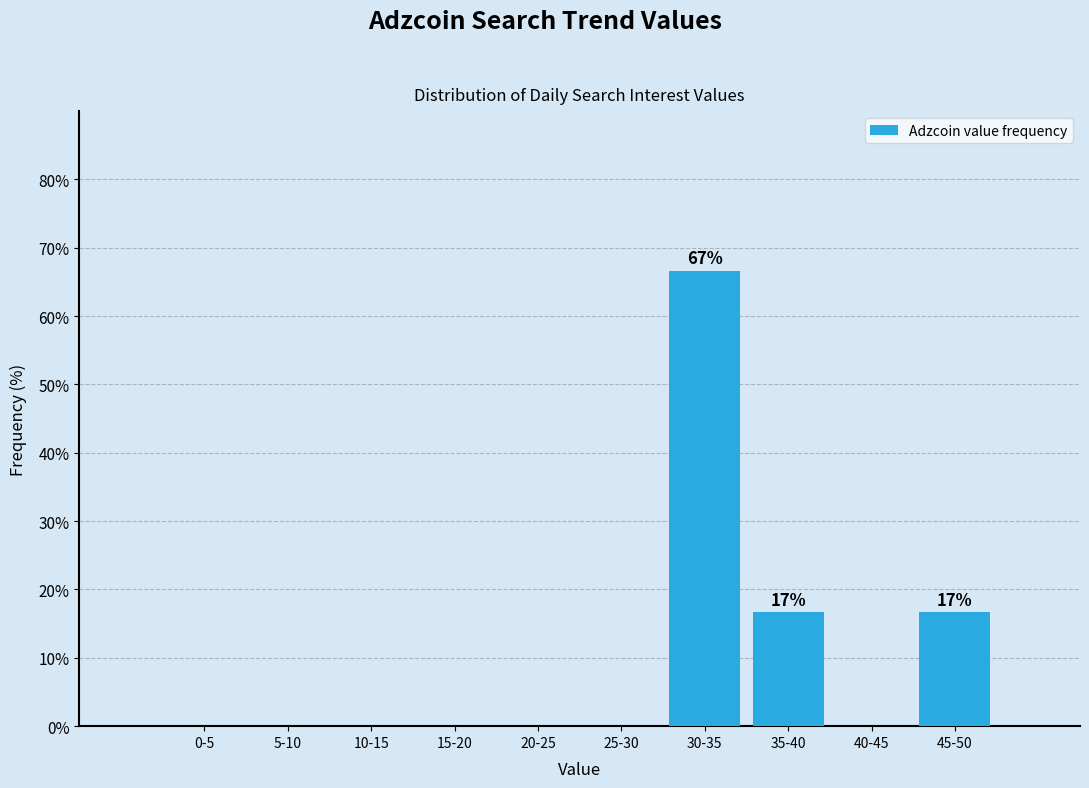

Reading left to right, transcribe all the data shown in this chart.

0-5=0.0	5-10=0.0	10-15=0.0	15-20=0.0	20-25=0.0	25-30=0.0	30-35=66.7	35-40=16.7	40-45=0.0	45-50=16.7